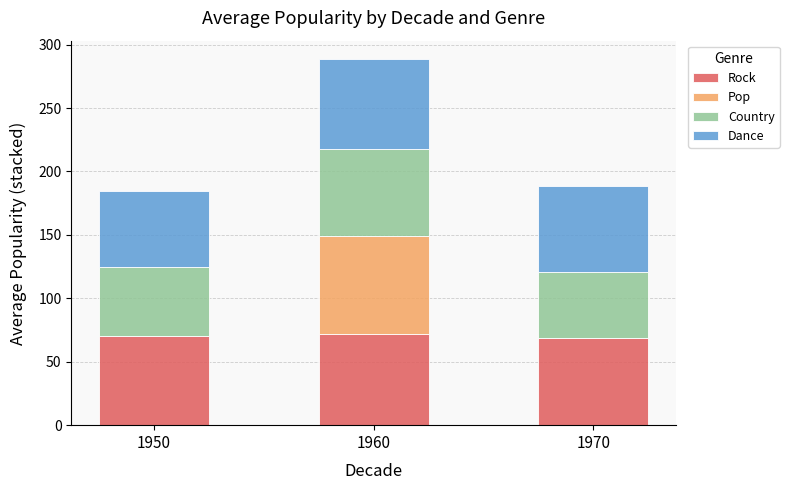

What is the total value across all series at 1970?

188.6